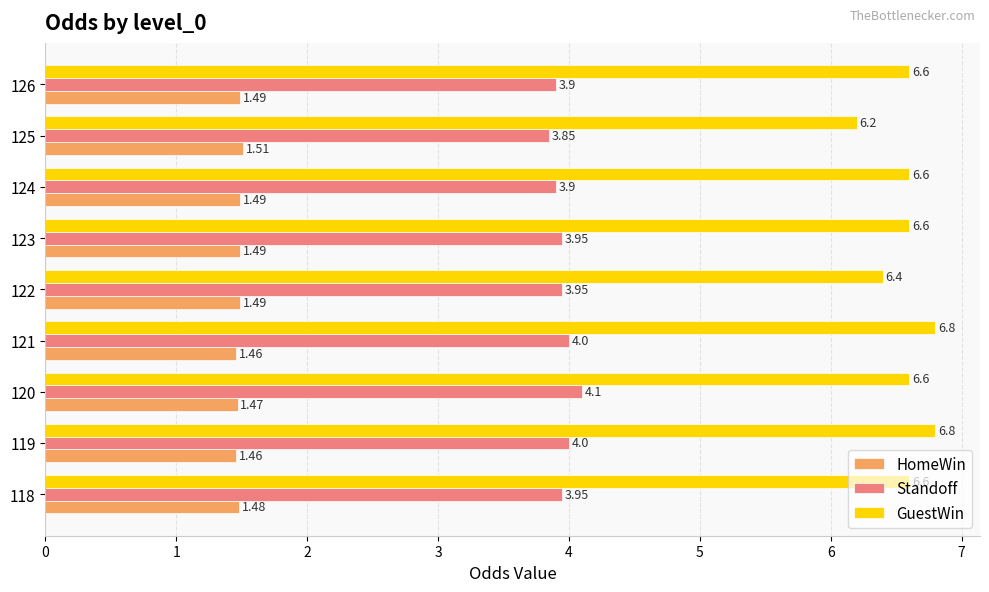

At how many categories does at least one series exceed 4?

9